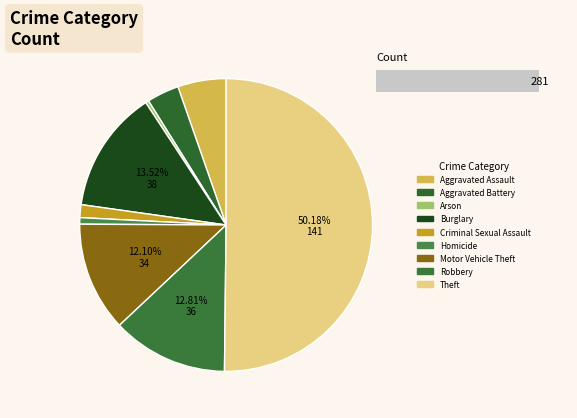

Is there any slice that represents more than half of the pie?

Yes